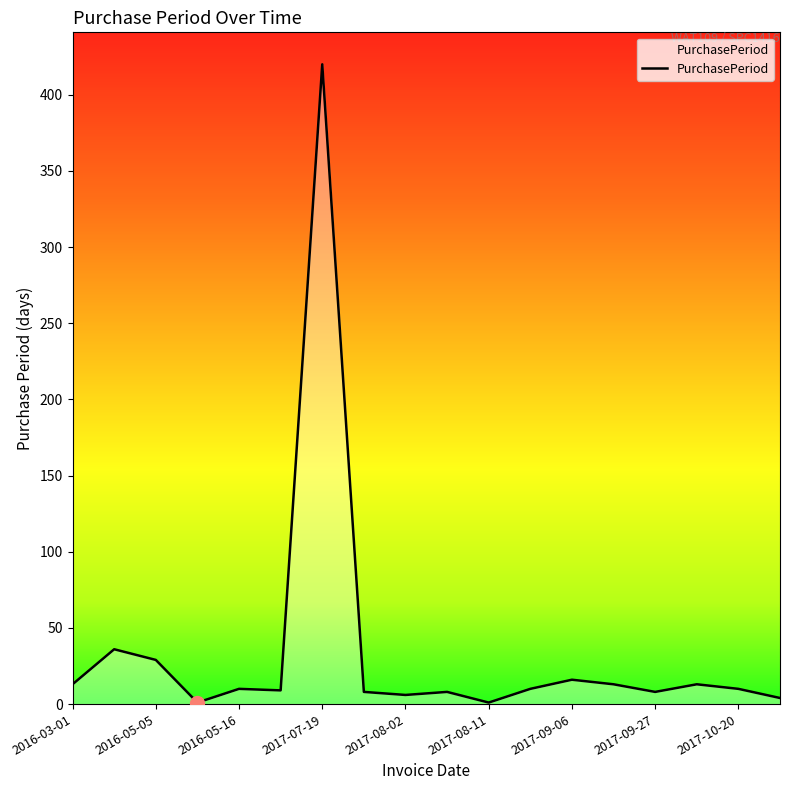

What is the difference between the maximum and minimum values?

419